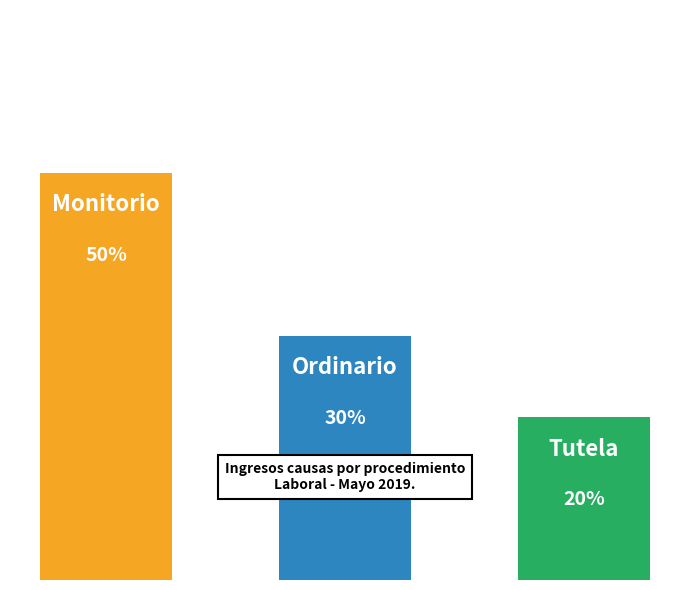

List the labels in order of value, smallest first.

Tutela, Ordinario, Monitorio